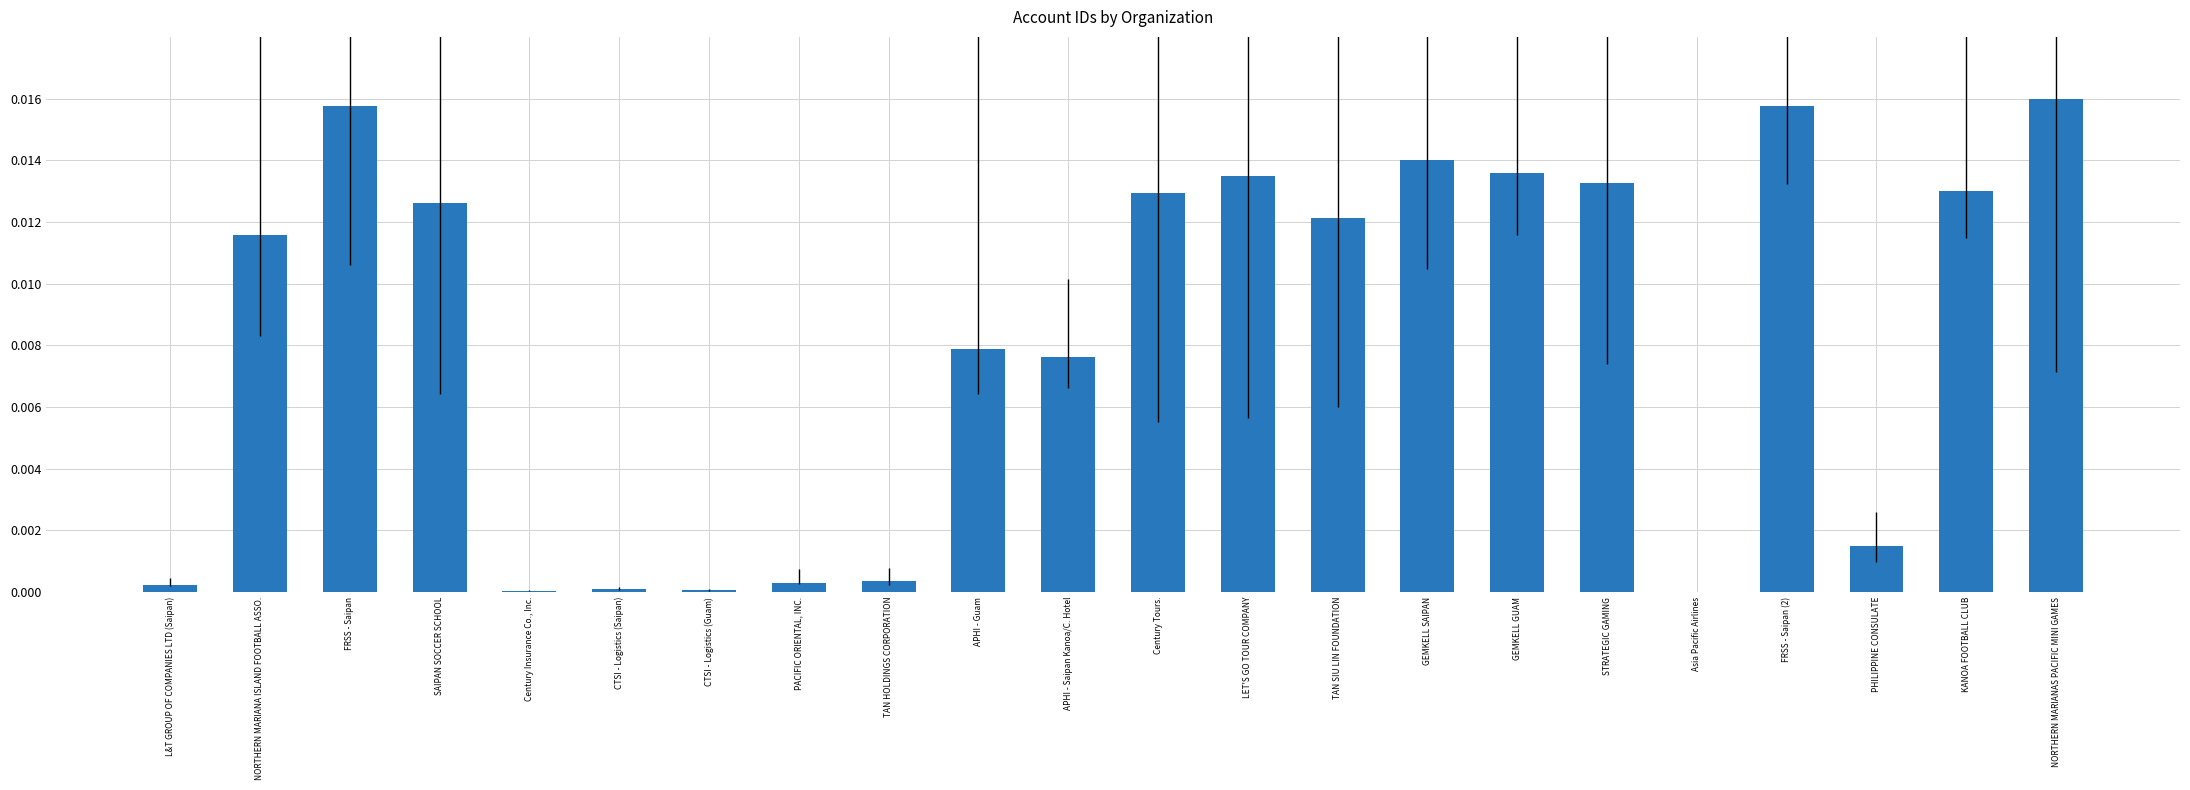

The value at L&T GROUP OF COMPANIES LTD (Saipan) is 0.0. True or false?

True